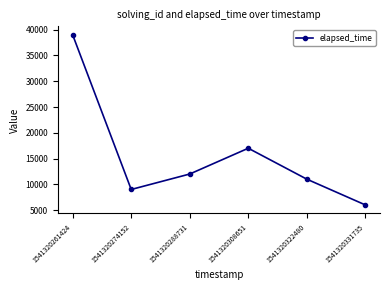

List the labels in order of value, largest first.

1541320261424, 1541320308651, 1541320288731, 1541320322480, 1541320274152, 1541320331735